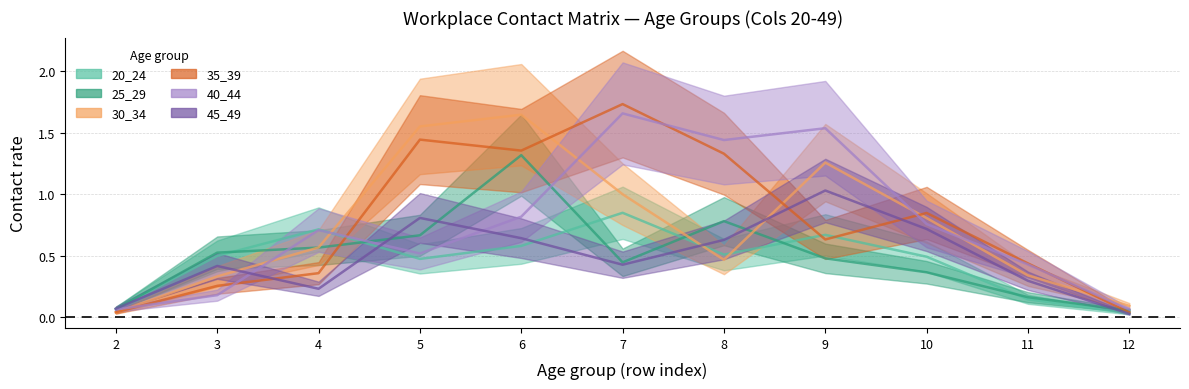

Is the value of 45_49 at 12 greater than the value of 25_29 at 12?

No